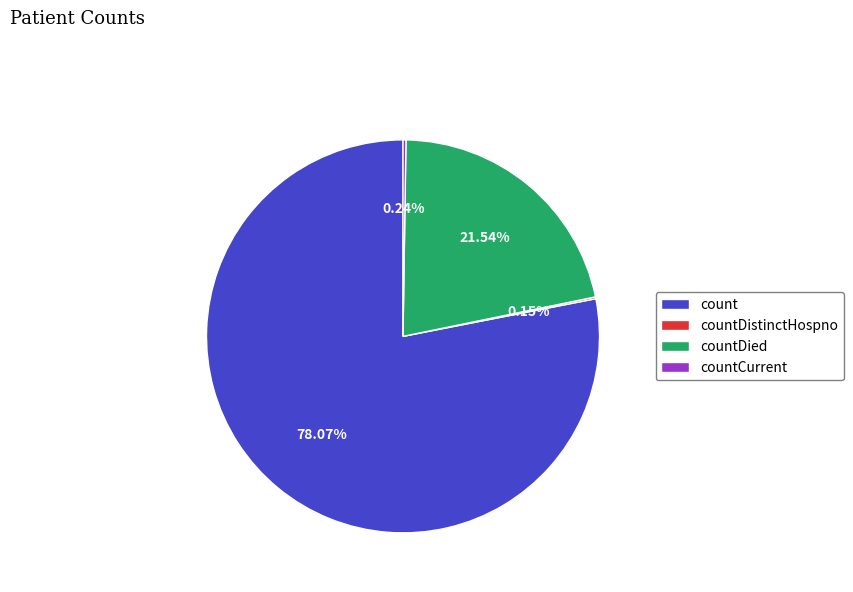

Which category has the biggest portion of the pie?

count